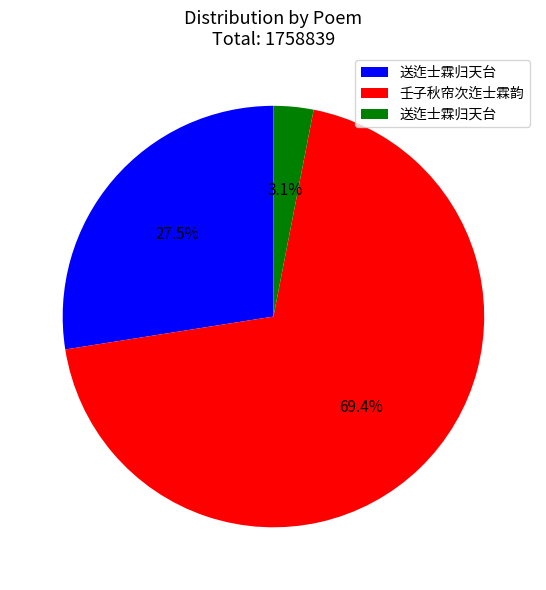

Is there any slice that represents more than half of the pie?

Yes